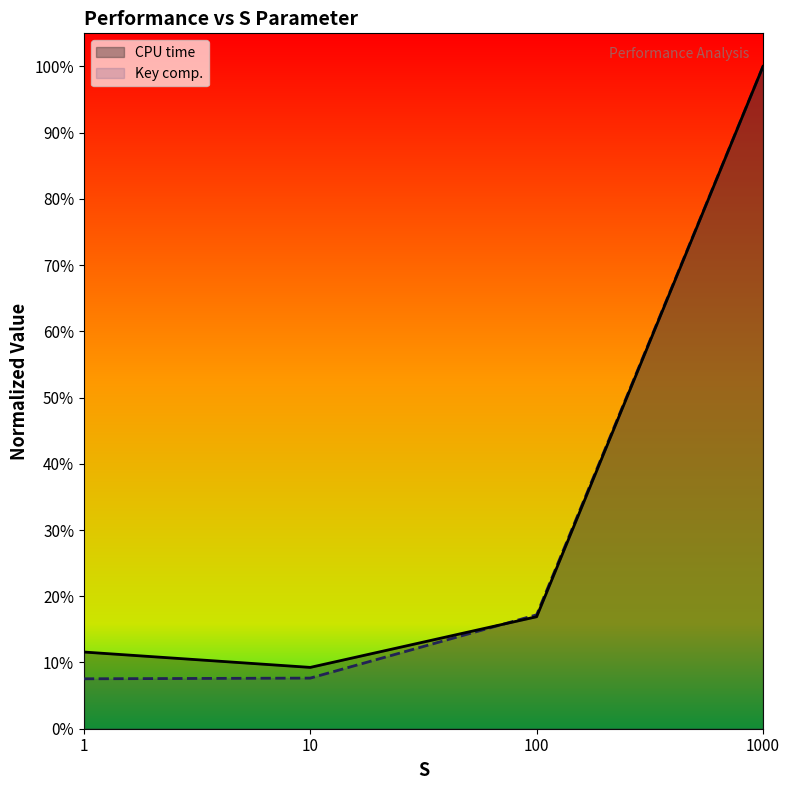

Between 1 and 1000, which is larger?

1000